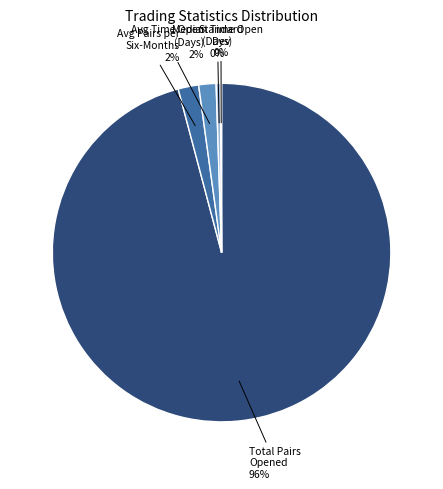

Is the sum of Avg Time Open (Days) and Median Time Open (Days) greater than half?

No